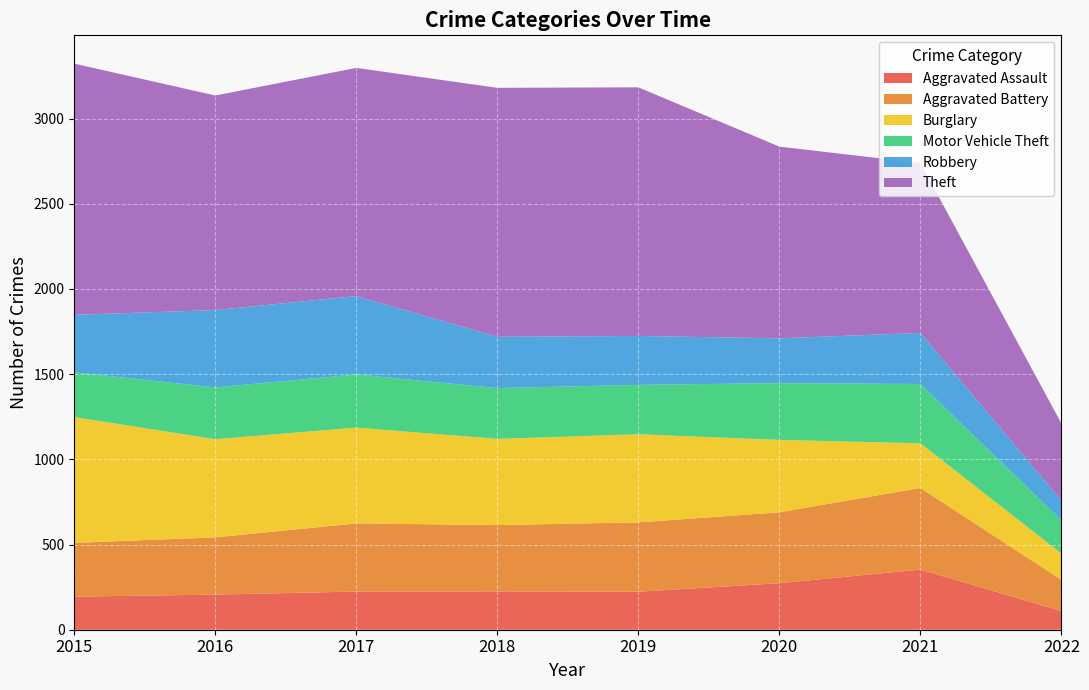

Reading left to right, extract all data points from this chart.

Aggravated Assault: 194	206	224	225	223	273	353	110
Aggravated Battery: 316	336	400	389	407	416	479	183
Burglary: 738	576	562	506	517	425	262	154
Motor Vehicle Theft: 263	304	312	298	290	333	348	195
Robbery: 337	454	460	301	287	263	300	116
Theft: 1474	1259	1339	1461	1459	1125	997	452